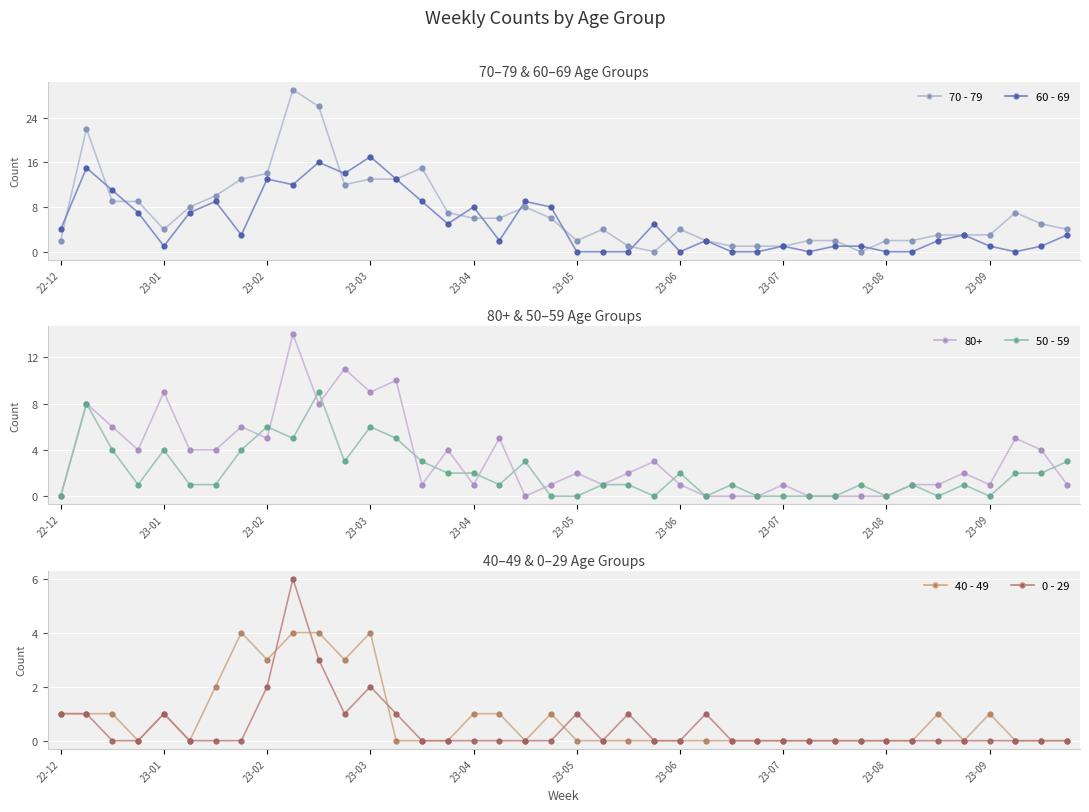

True or false: 60 - 69 and 50 - 59 intersect in this chart.

True